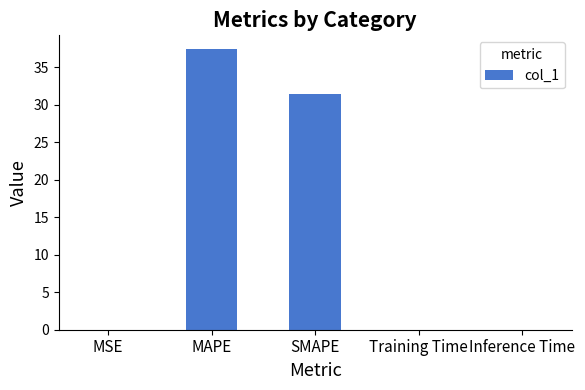

Is it true that the value at SMAPE is 31.5?

True